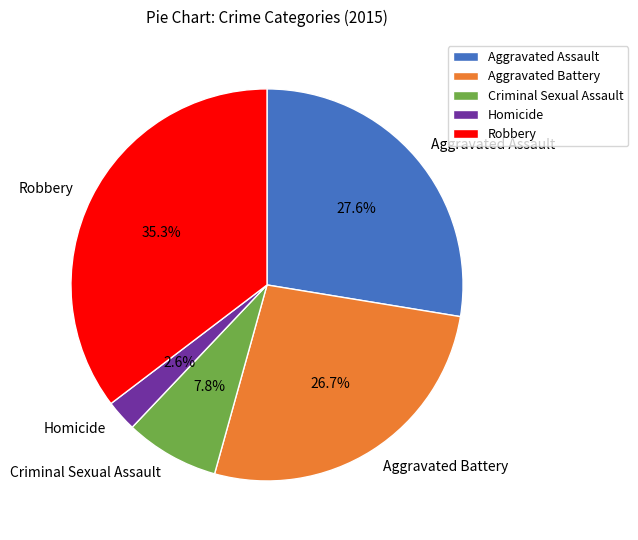

Which slice is the largest?

Robbery